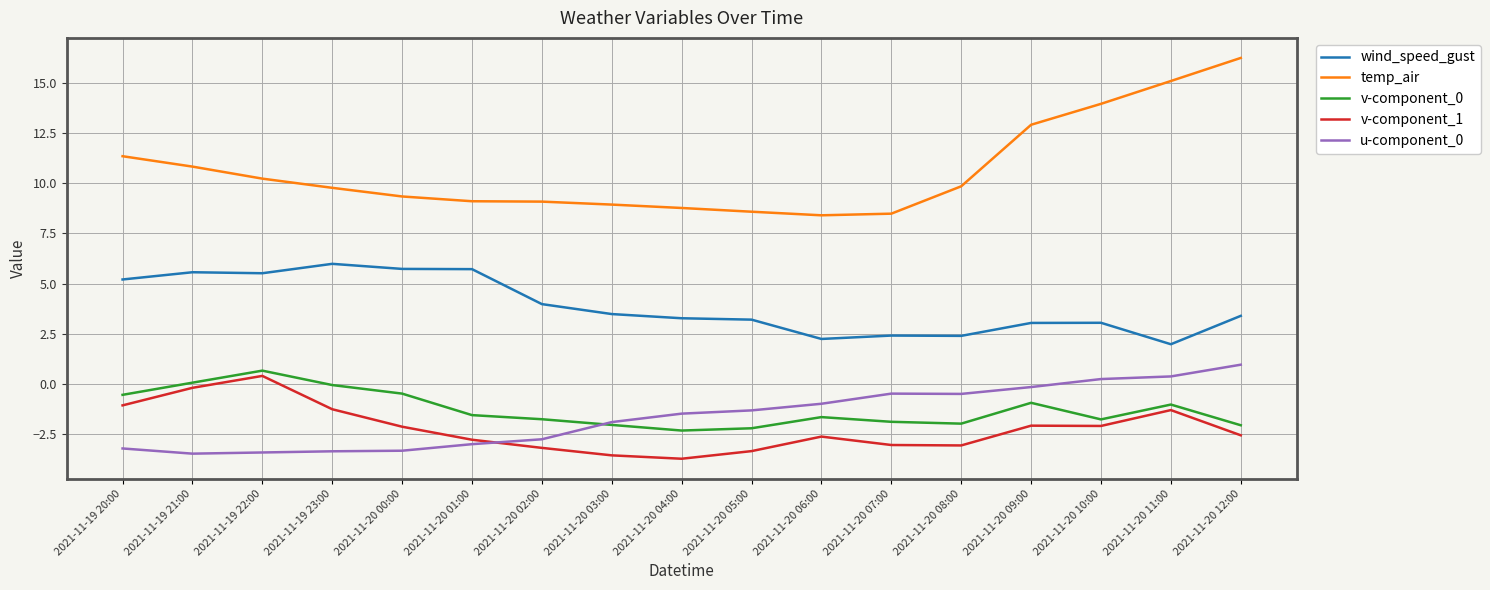

How many interior local valleys does the v-component_0 series have?

3